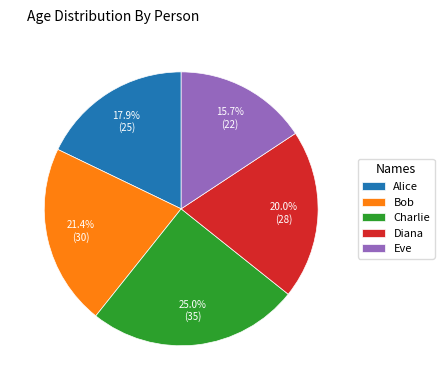

Is it true that Charlie is 34% of the pie?

False